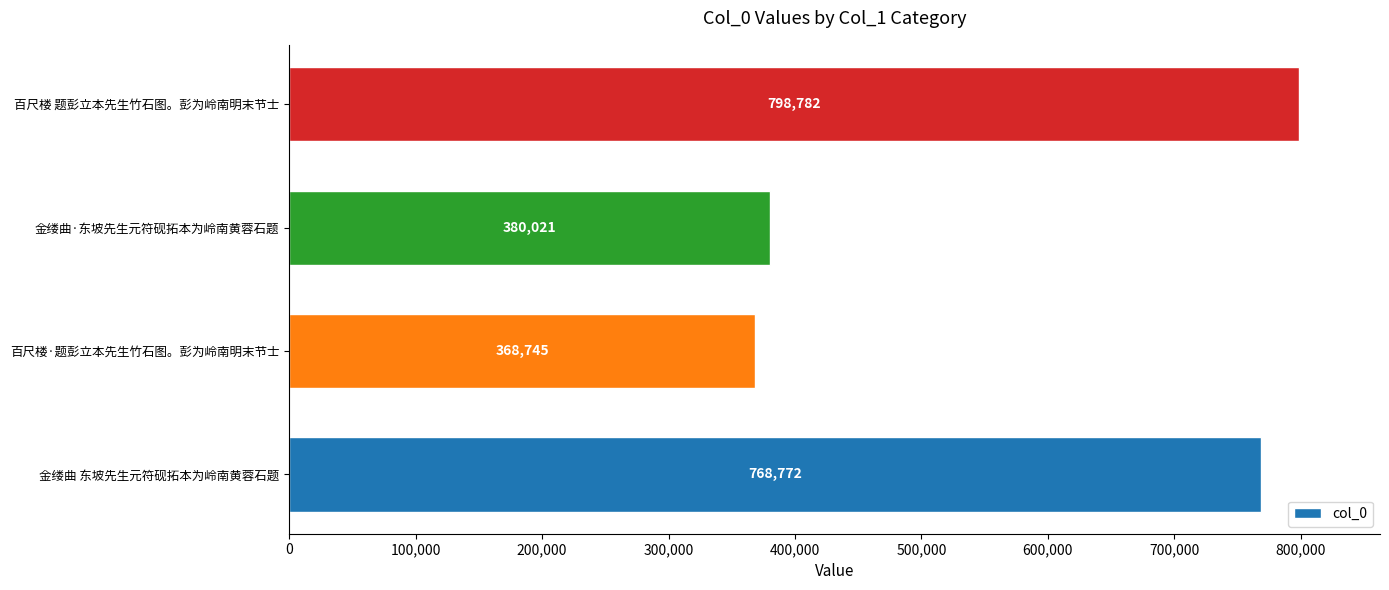

Rank the categories by value from highest to lowest.

百尺楼 题彭立本先生竹石图。彭为岭南明末节士, 金缕曲 东坡先生元符砚拓本为岭南黄蓉石题, 金缕曲·东坡先生元符砚拓本为岭南黄蓉石题, 百尺楼·题彭立本先生竹石图。彭为岭南明末节士